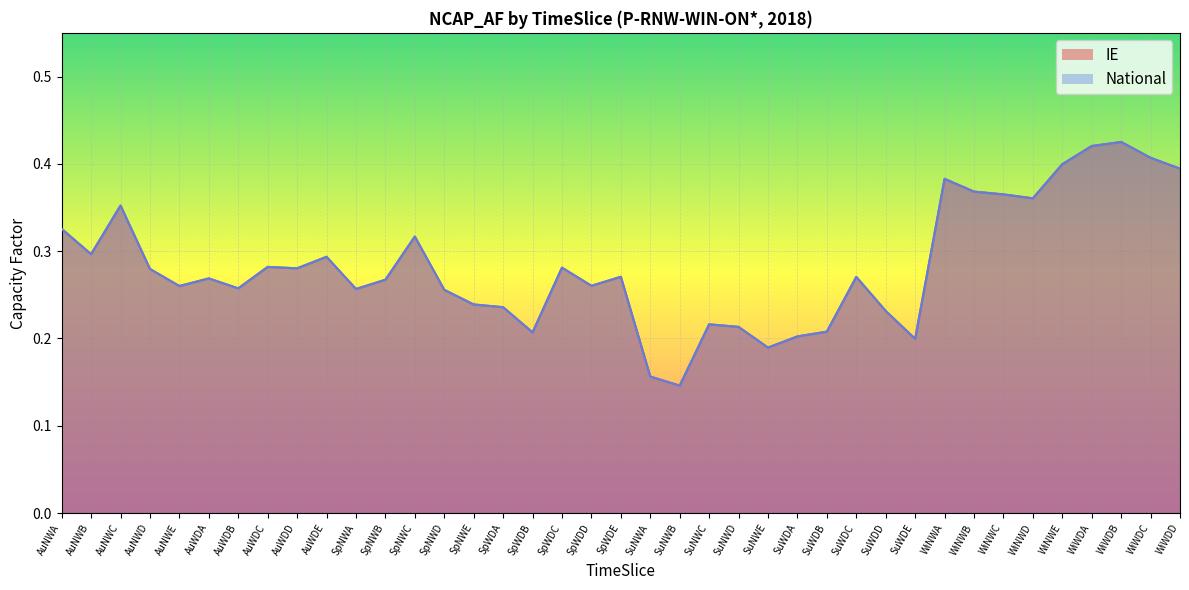

How many lines are shown in the chart?

2